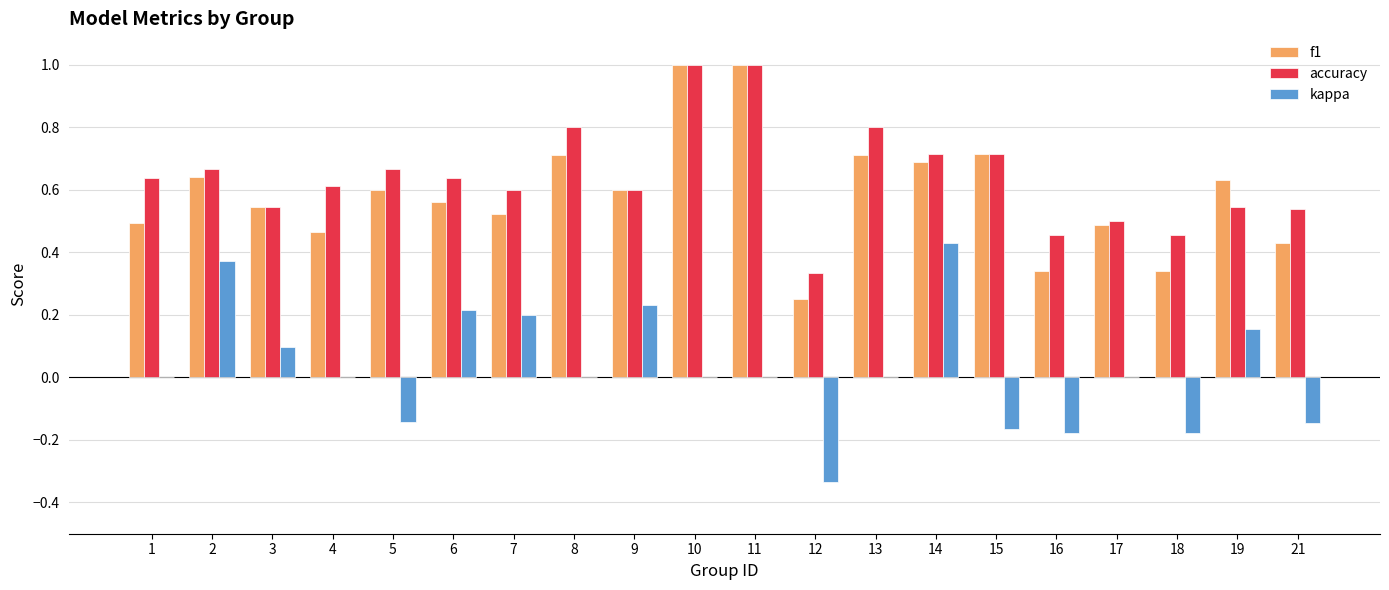

Is it true that kappa equals 0.2 at 9?

True